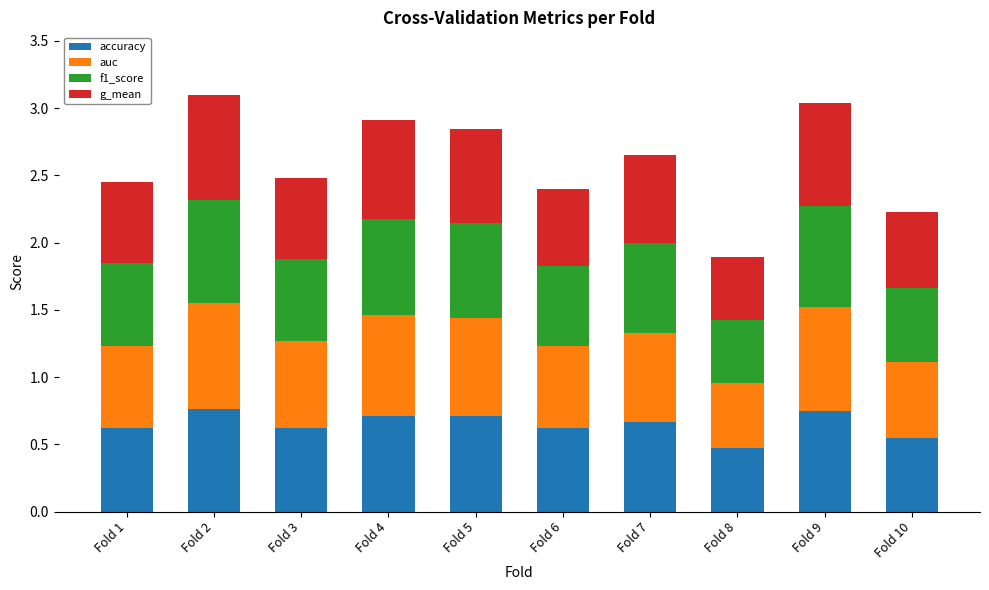

Is it true that accuracy equals 0.3 at Fold 3?

False